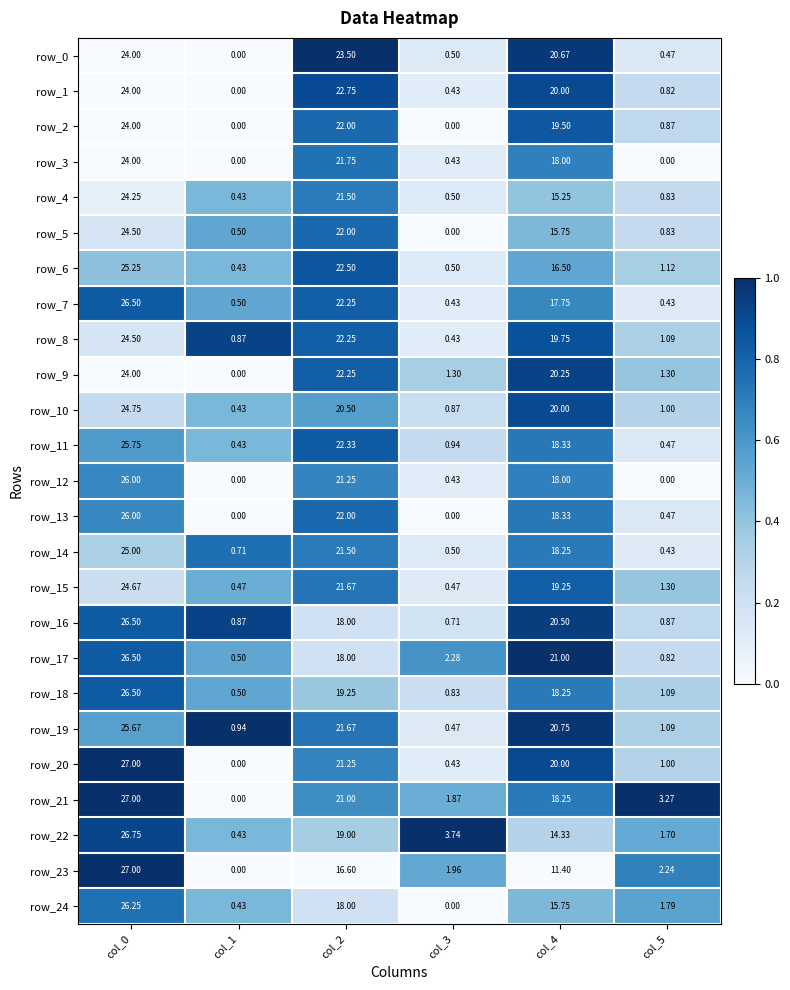

At which category is the sum across all series the highest?

col_0